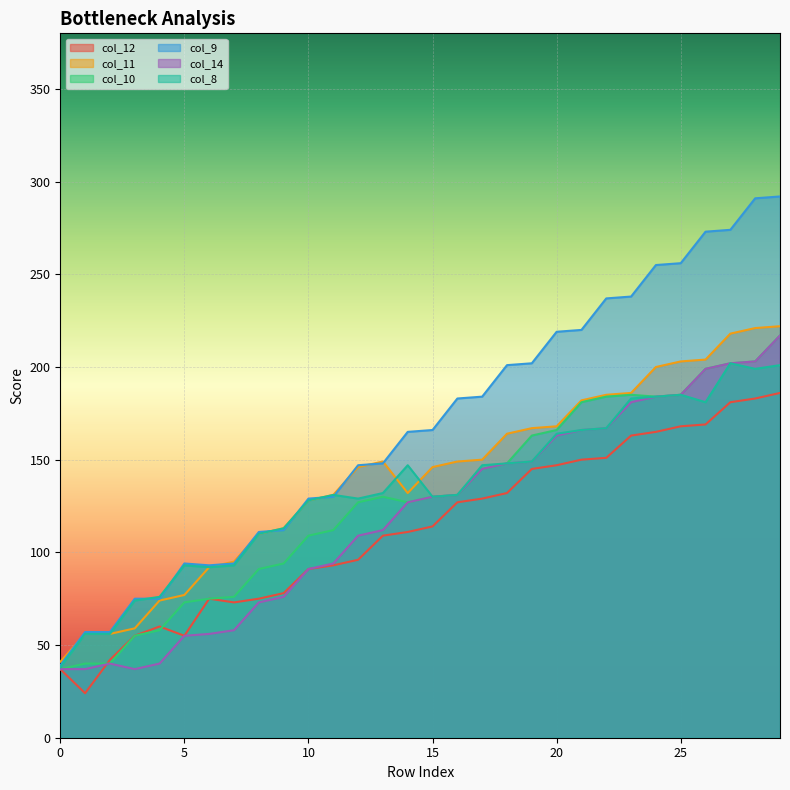

True or false: col_12 has more than 2 interior local peaks.

False